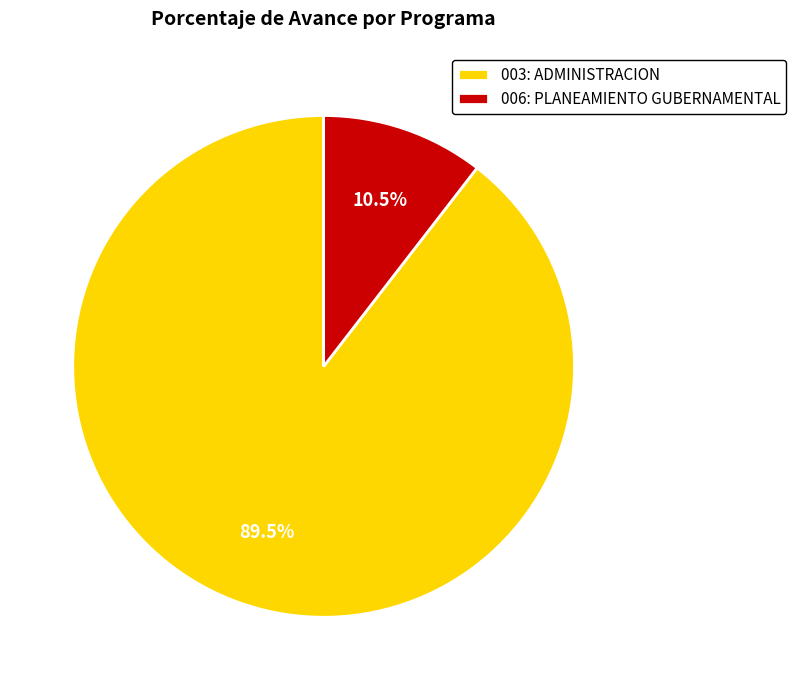

What percentage do 006: PLANEAMIENTO GUBERNAMENTAL and 003: ADMINISTRACION together represent?

100.0%